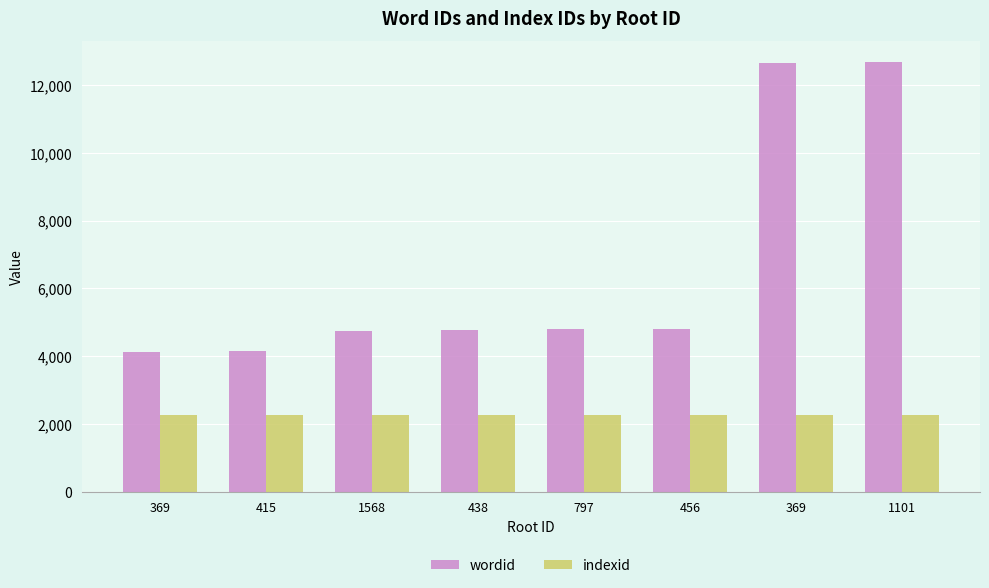

What are all the series names shown in the legend?

wordid, indexid